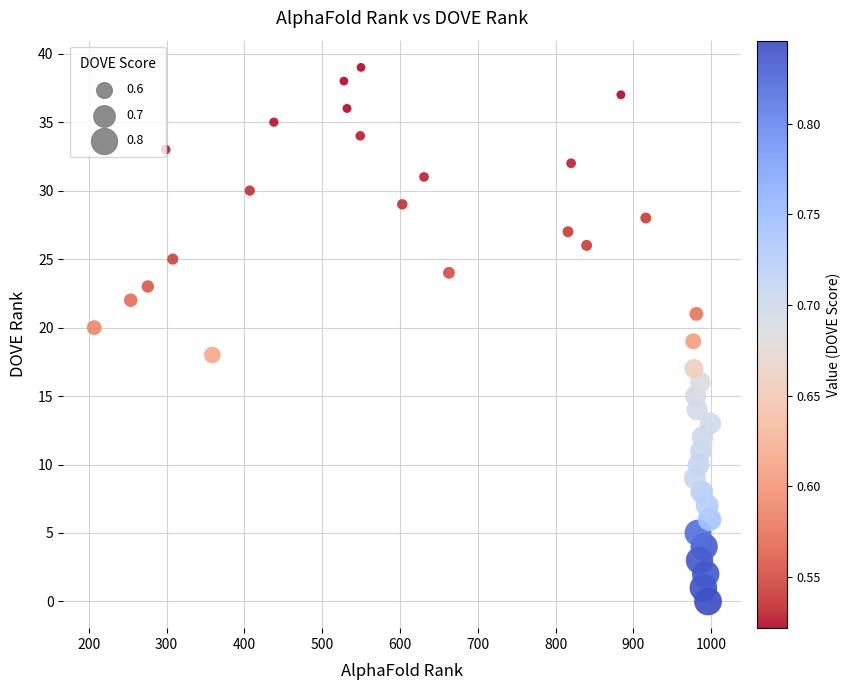

What is the range of Y values (max minus min)?

39